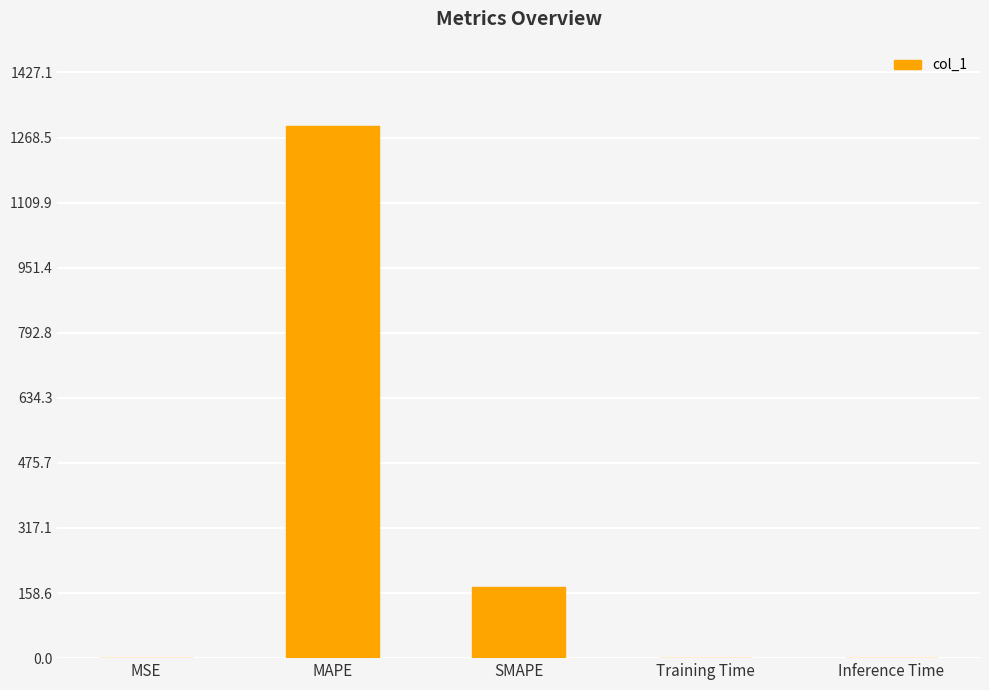

What is the change in value from MAPE to SMAPE?

-1124.0